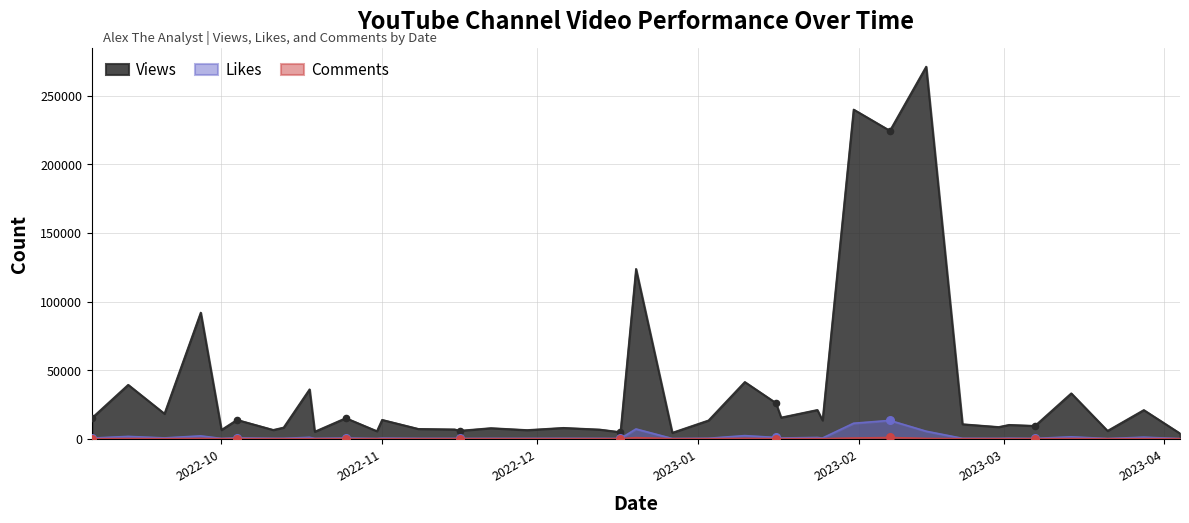

What is the total value across all series at 13?

16068